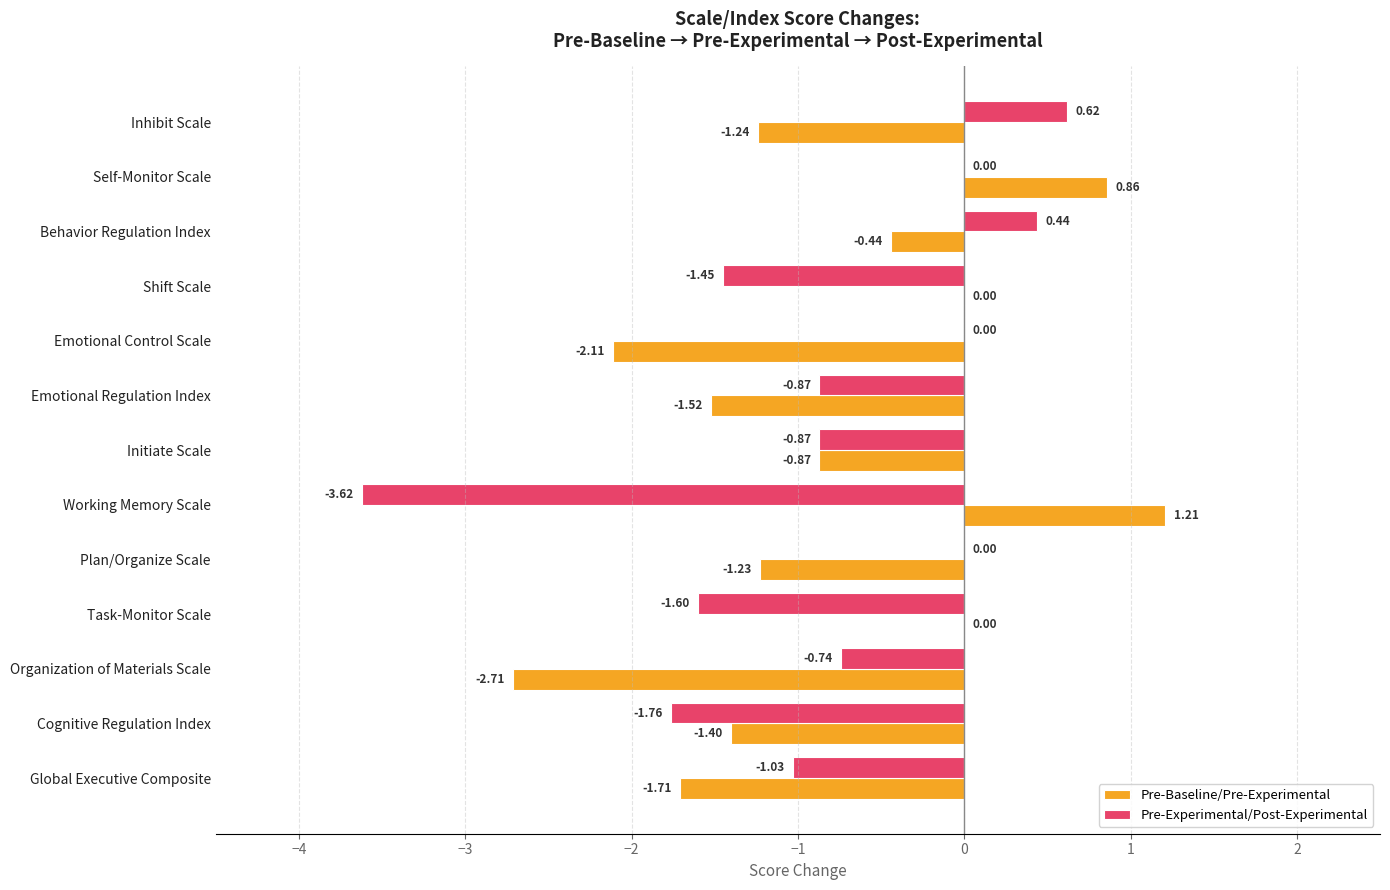

Which category has the highest value in the Pre-Experimental/Post-Experimental series?

Inhibit Scale